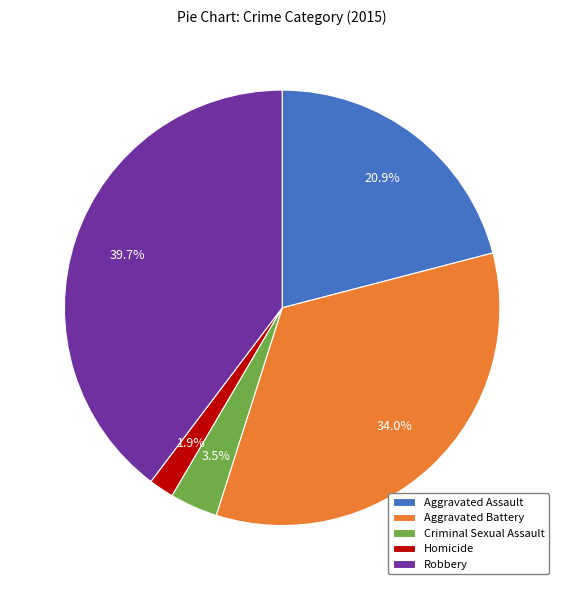

True or false: Criminal Sexual Assault accounts for 12% of the total.

False